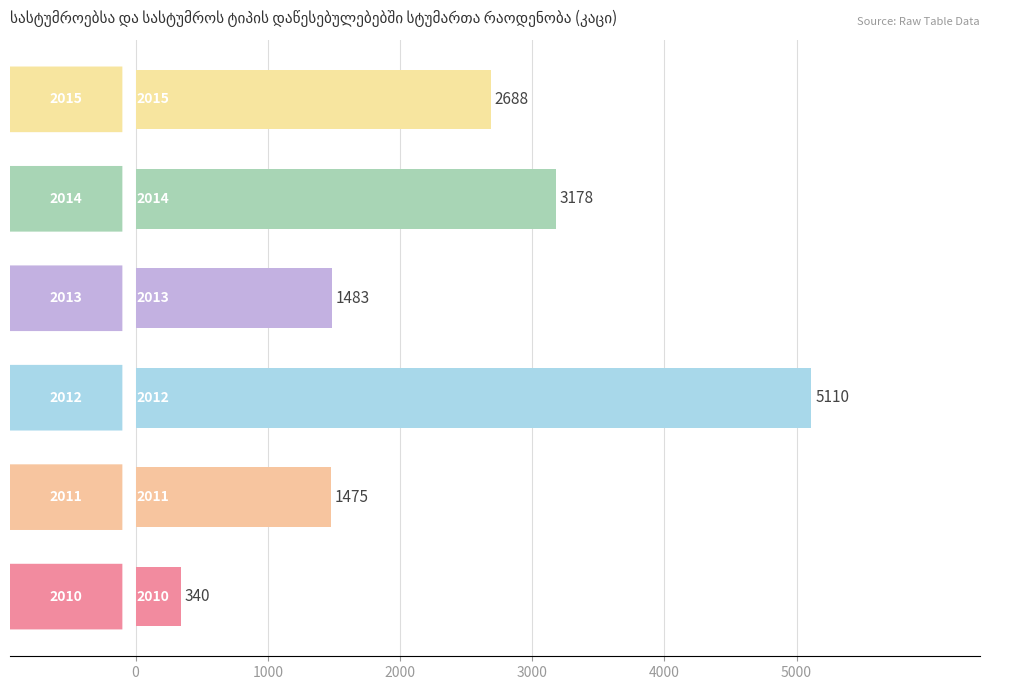

Does the chart contain any negative values?

No